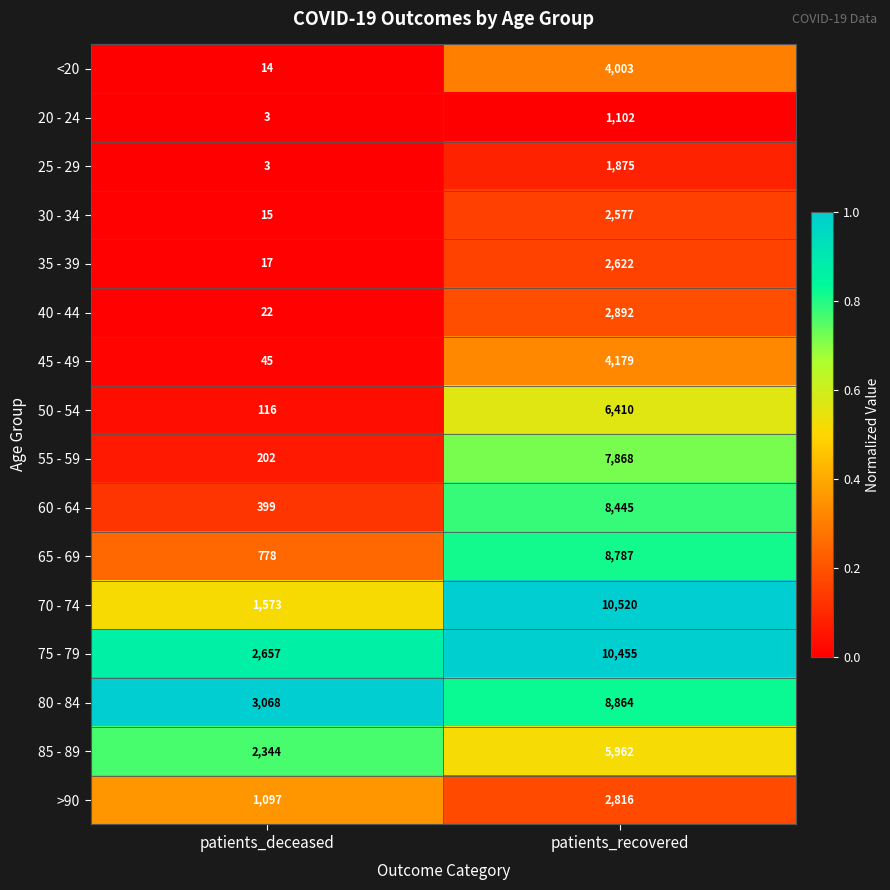

What is the average value of the 60 - 64 series?

4422